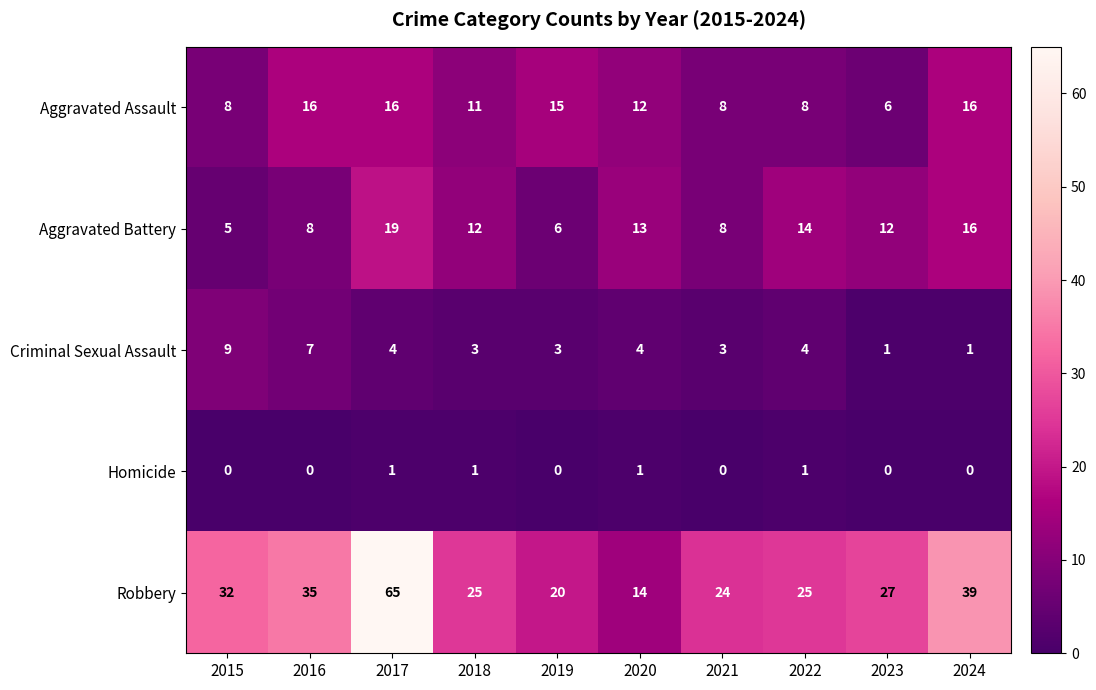

What is the sum of all Aggravated Assault values?

116